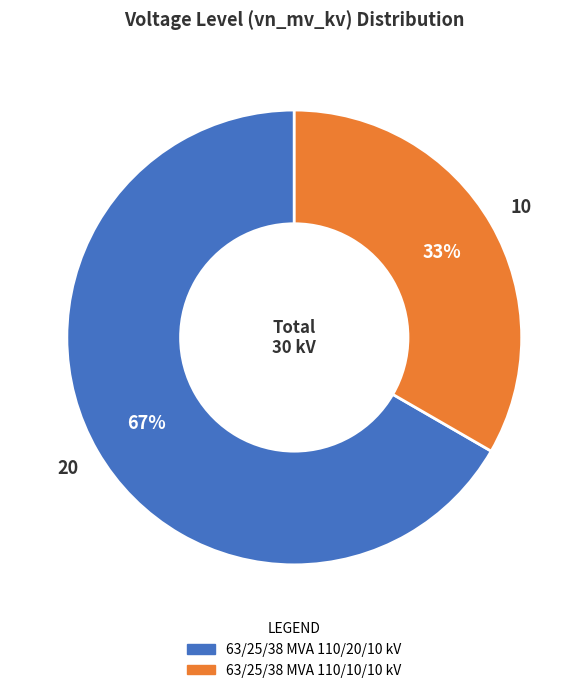

True or false: 63/25/38 MVA 110/10/10 kV accounts for 33% of the total.

True